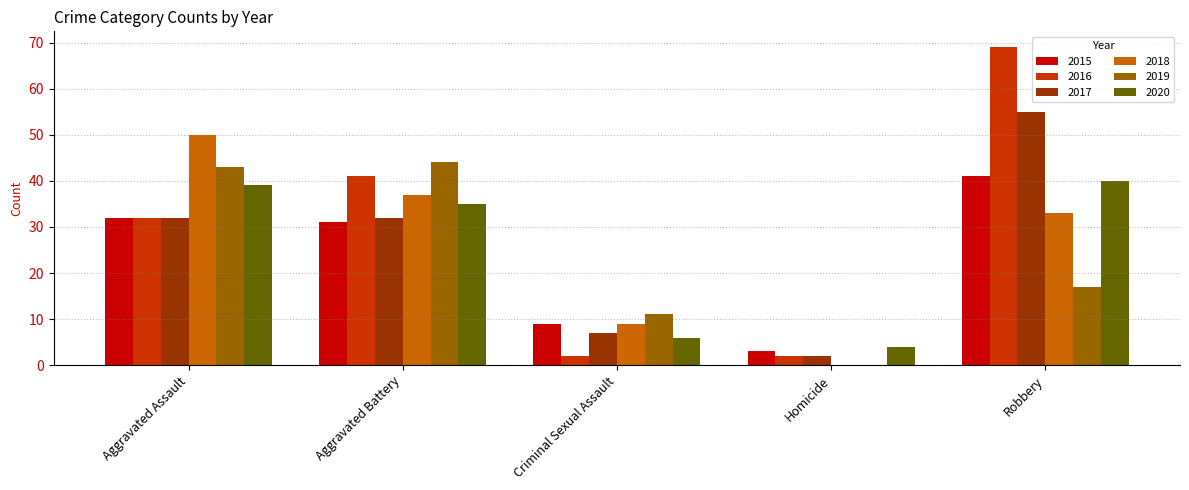

Which category has the highest value across all series?

Robbery